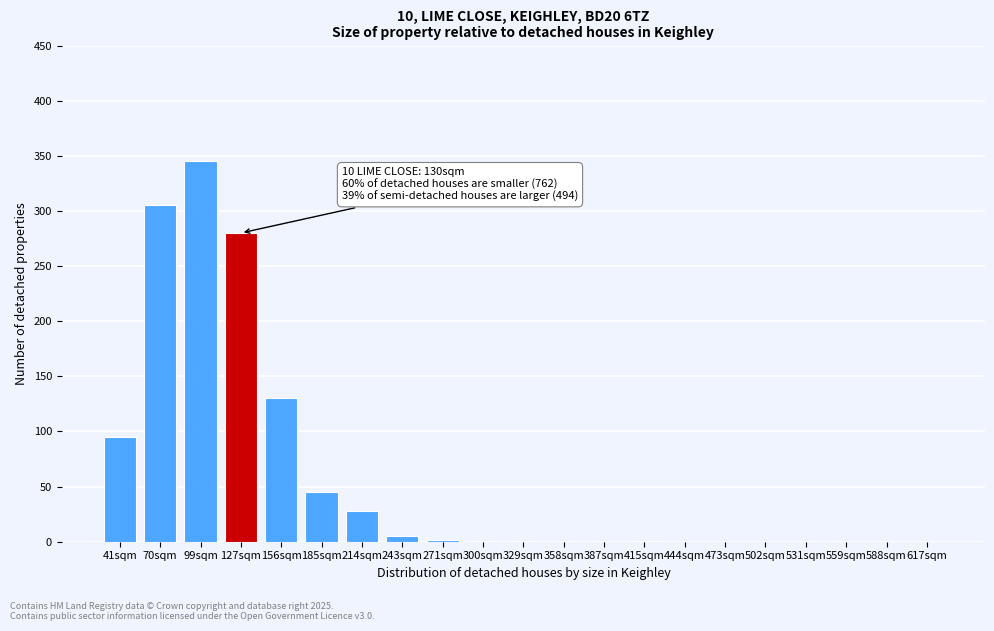

At which category does the chart reach its peak across all series?

99sqm